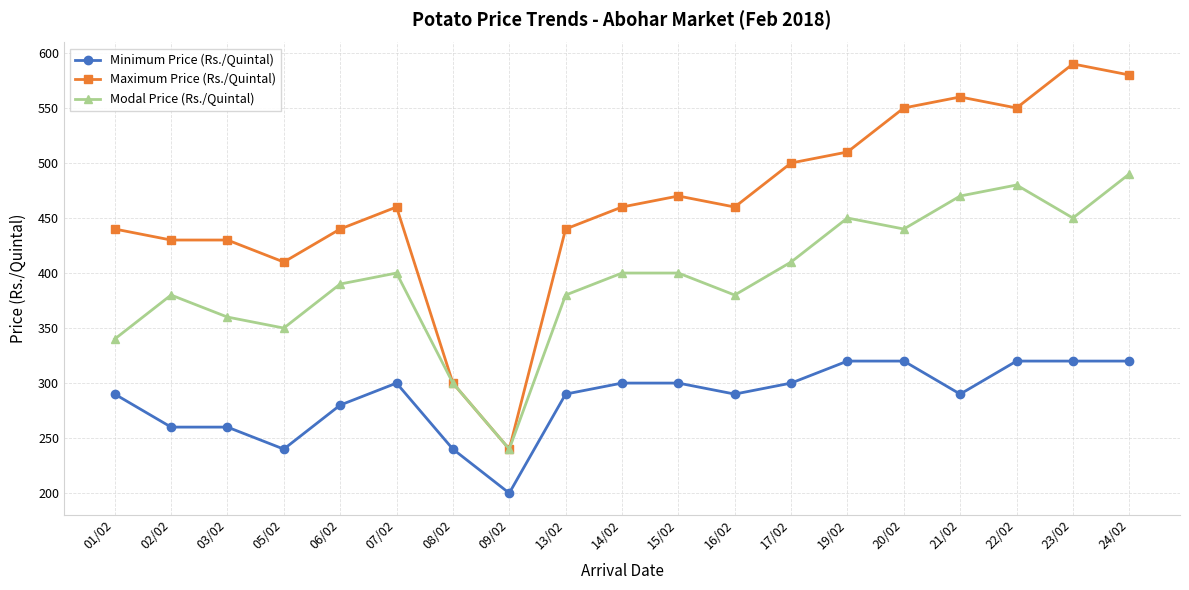

What are all the series names shown in the legend?

Minimum Price (Rs./Quintal), Maximum Price (Rs./Quintal), Modal Price (Rs./Quintal)